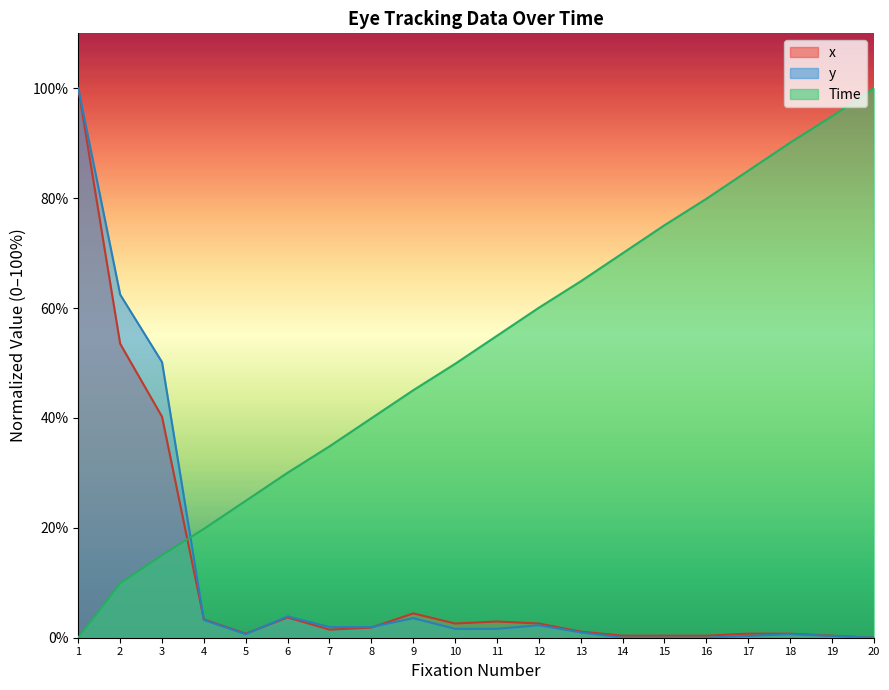

What is the sum of all Time values?

1044.1